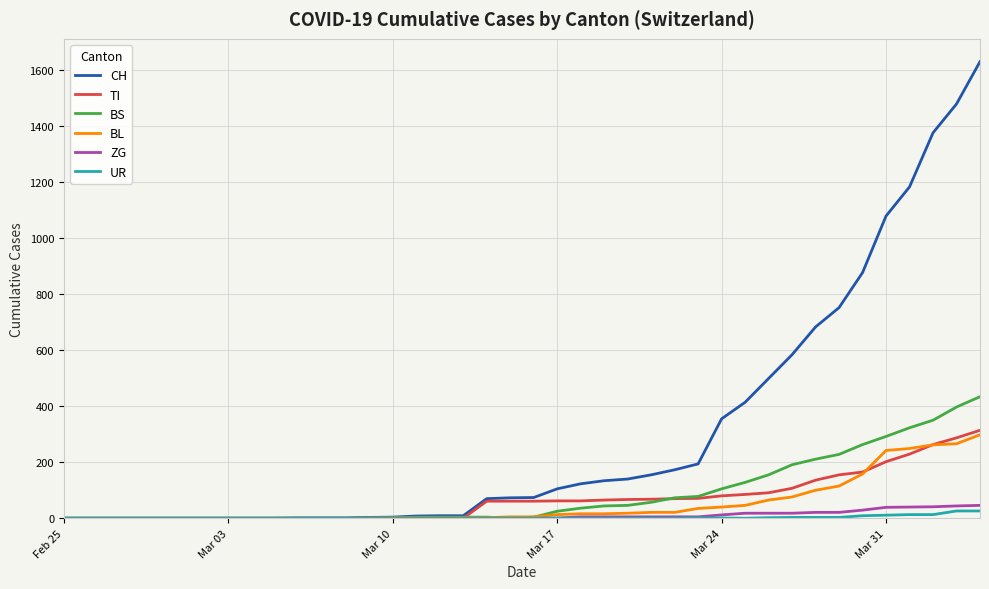

What is the greatest value displayed?

1630